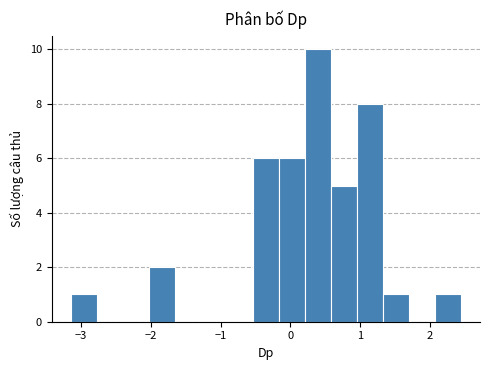

Read against the x-axis, roughly where is the centre of the tallest bar?

0.4